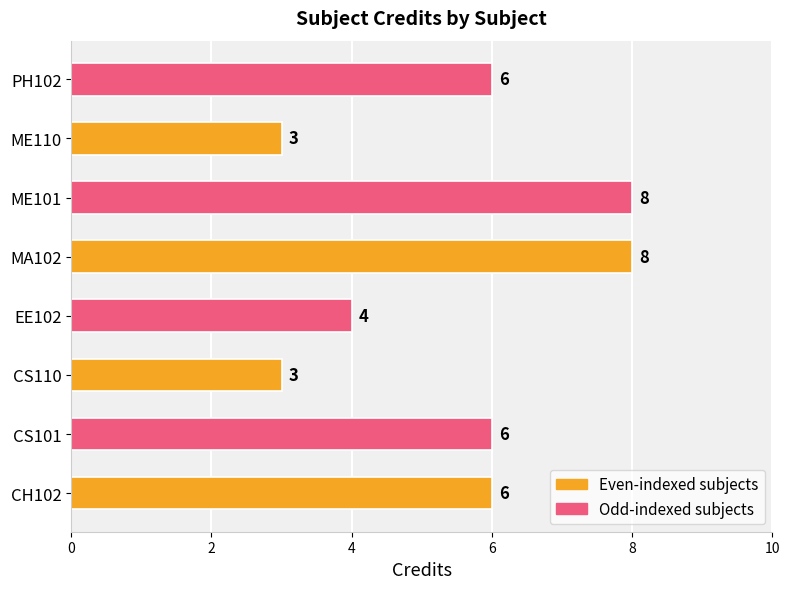

What is the maximum value shown in the chart?

8